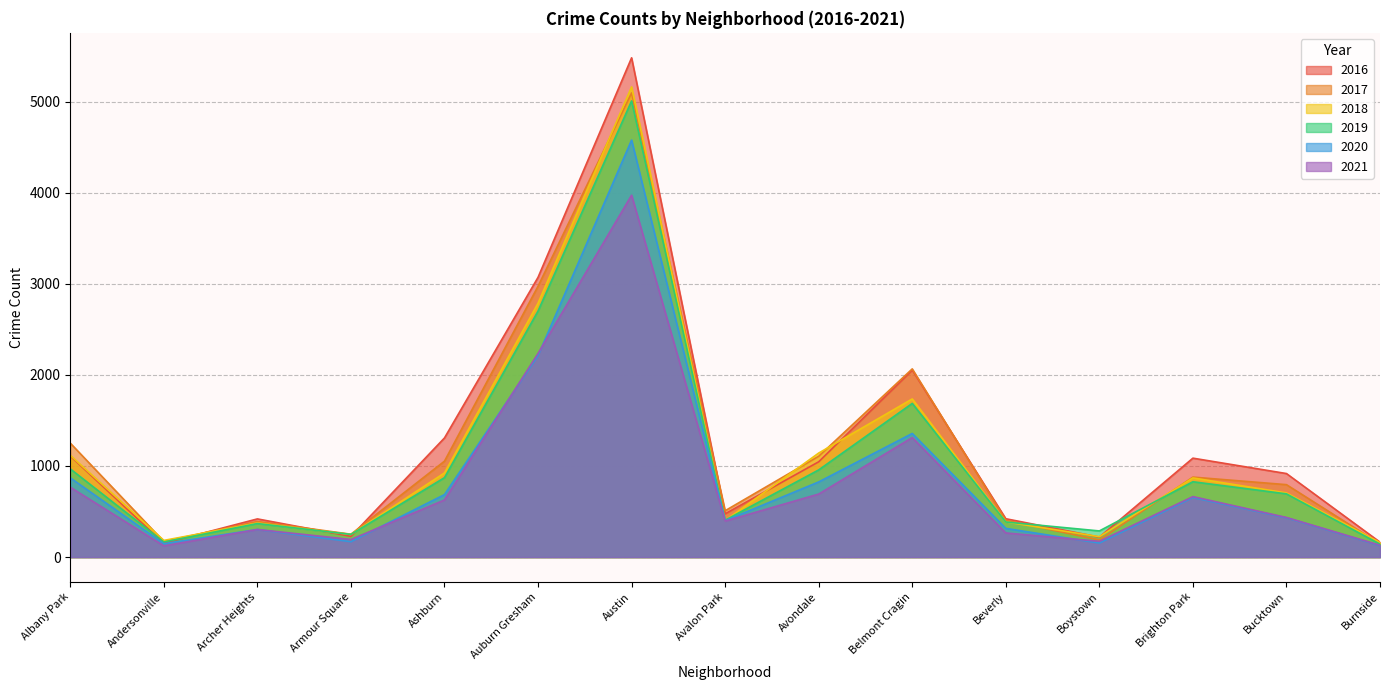

Is the value of 2019 at Archer Heights greater than the value of 2021 at Bucktown?

No